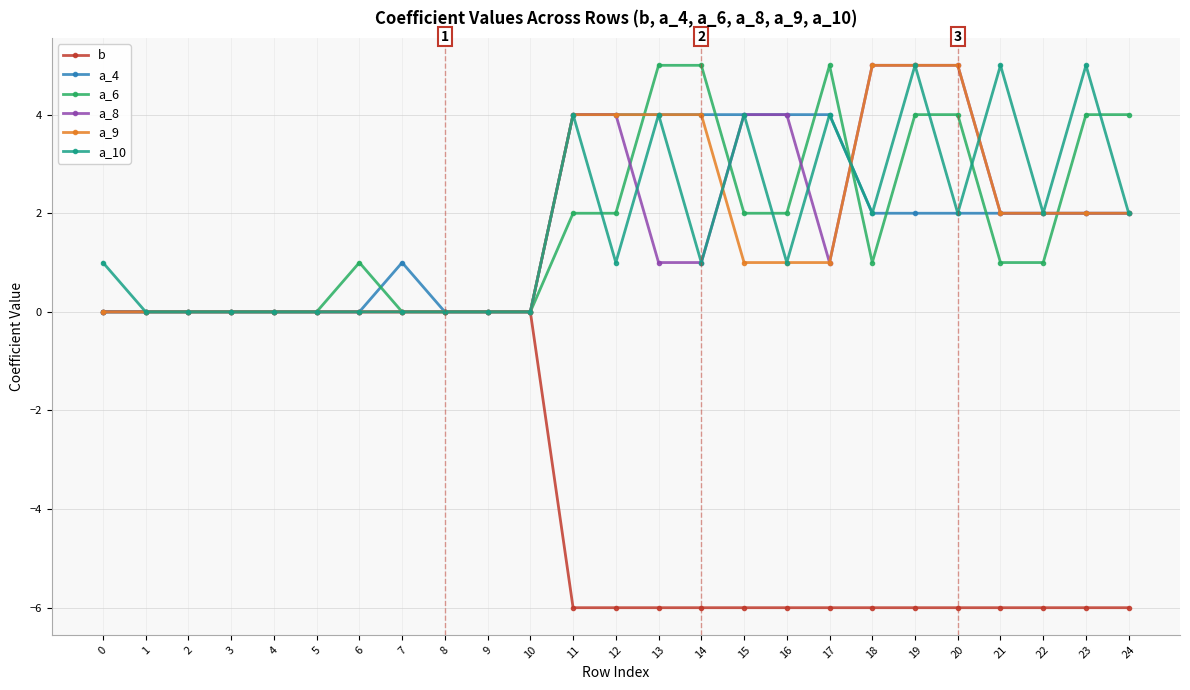

Is it true that a_6 equals 0 at 4?

True